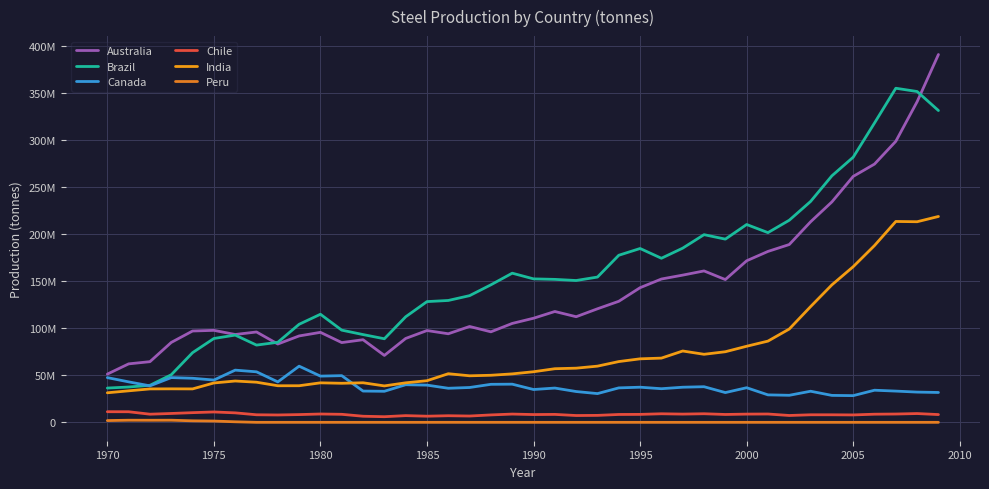

Does the chart display data point markers on the line(s)?

No